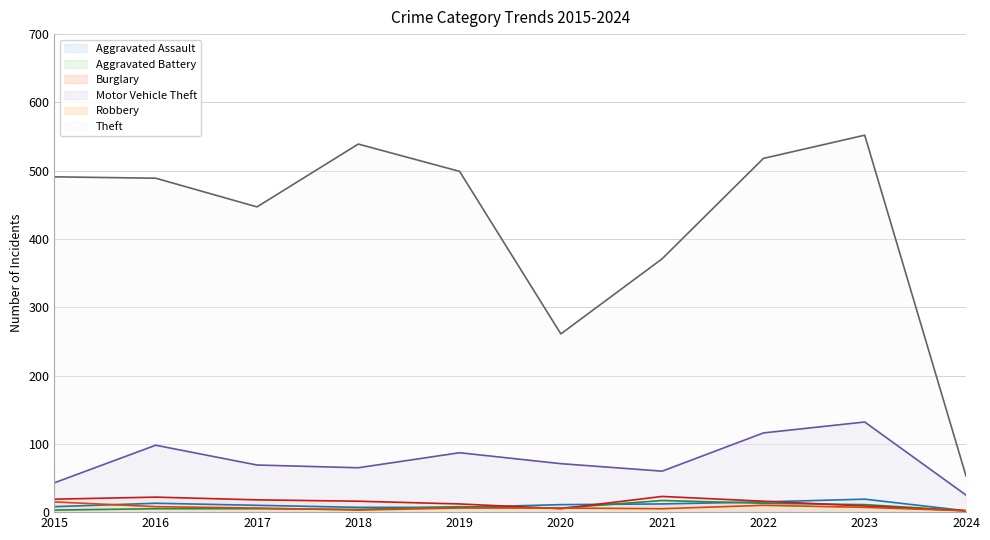

Read the Motor Vehicle Theft value at 2018, to the nearest 10.

60